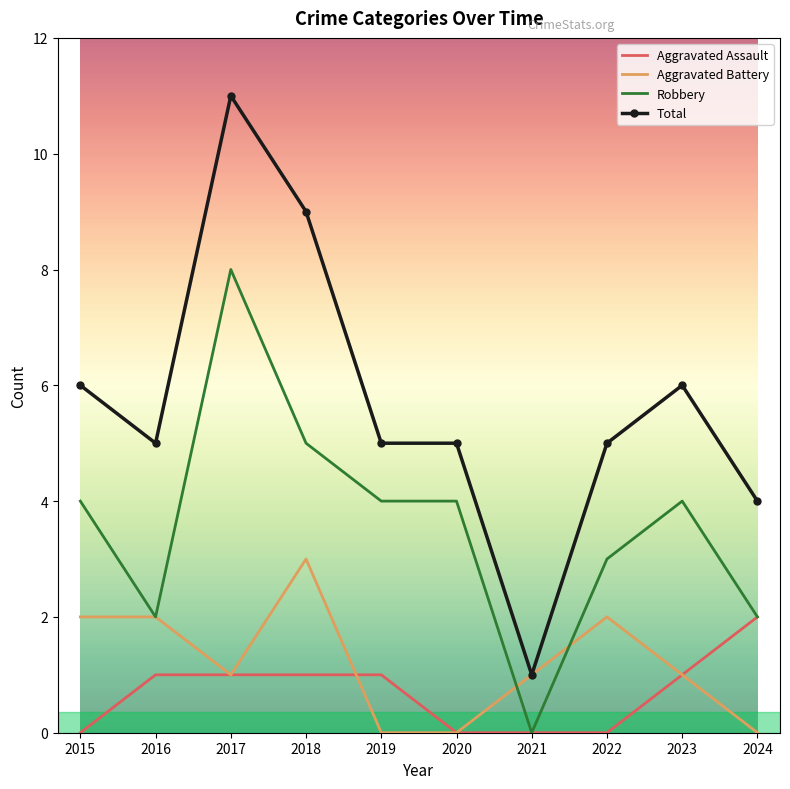

Reading left to right, transcribe all the data shown in this chart.

Aggravated Assault: 2015=0	2016=1	2017=1	2018=1	2019=1	2020=0	2021=0	2022=0	2023=1	2024=2
Aggravated Battery: 2015=2	2016=2	2017=1	2018=3	2019=0	2020=0	2021=1	2022=2	2023=1	2024=0
Robbery: 2015=4	2016=2	2017=8	2018=5	2019=4	2020=4	2021=0	2022=3	2023=4	2024=2
Total: 2015=6	2016=5	2017=11	2018=9	2019=5	2020=5	2021=1	2022=5	2023=6	2024=4